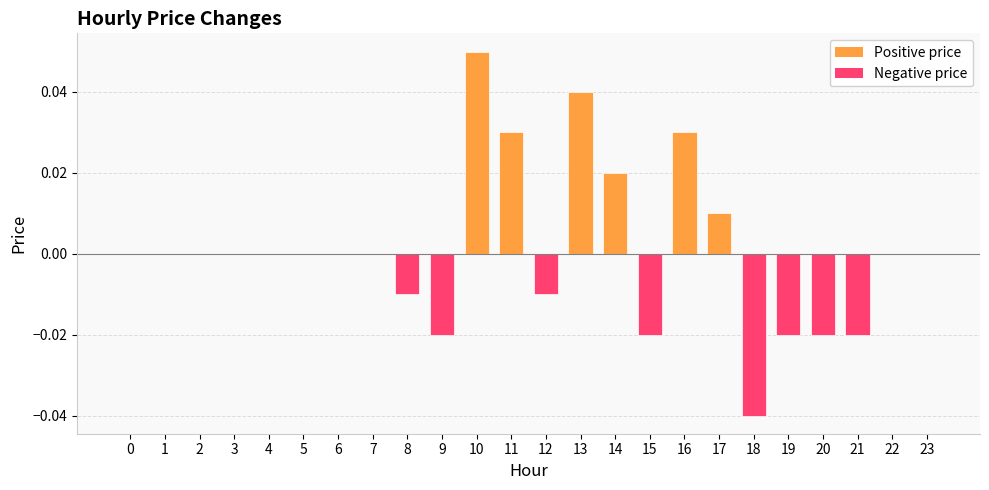

The chart shows a value of 0.0 at 2. True or false?

True